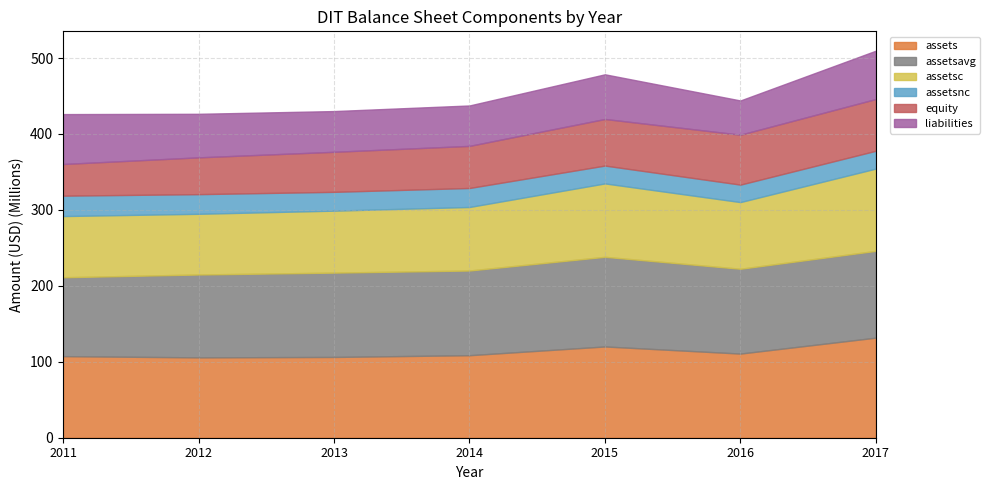

True or false: assetsc and liabilities intersect in this chart.

False